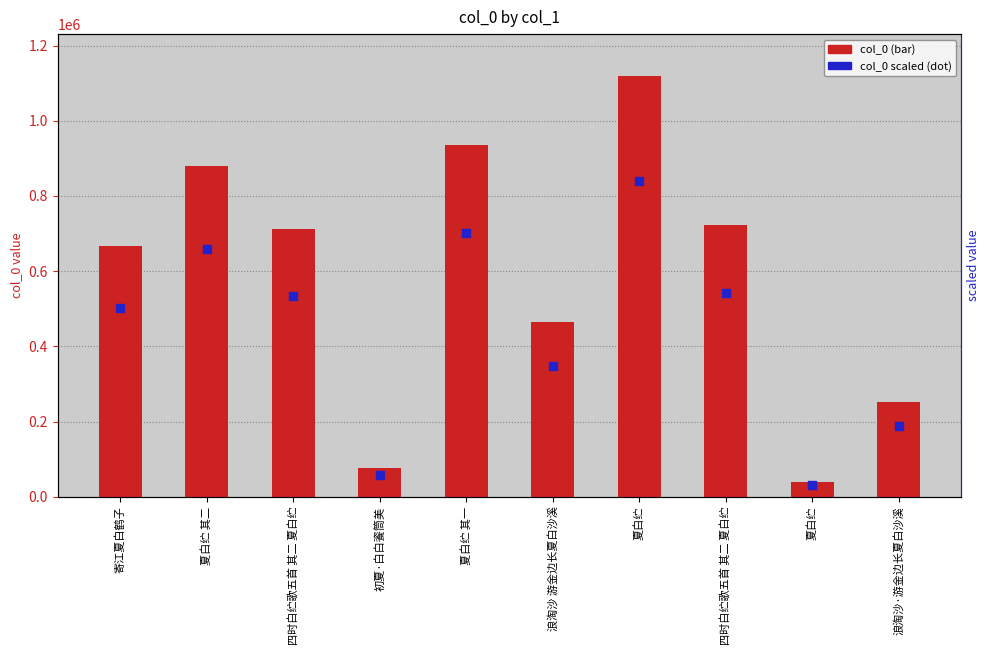

Which series contains the lowest Y value?

scaled_dot